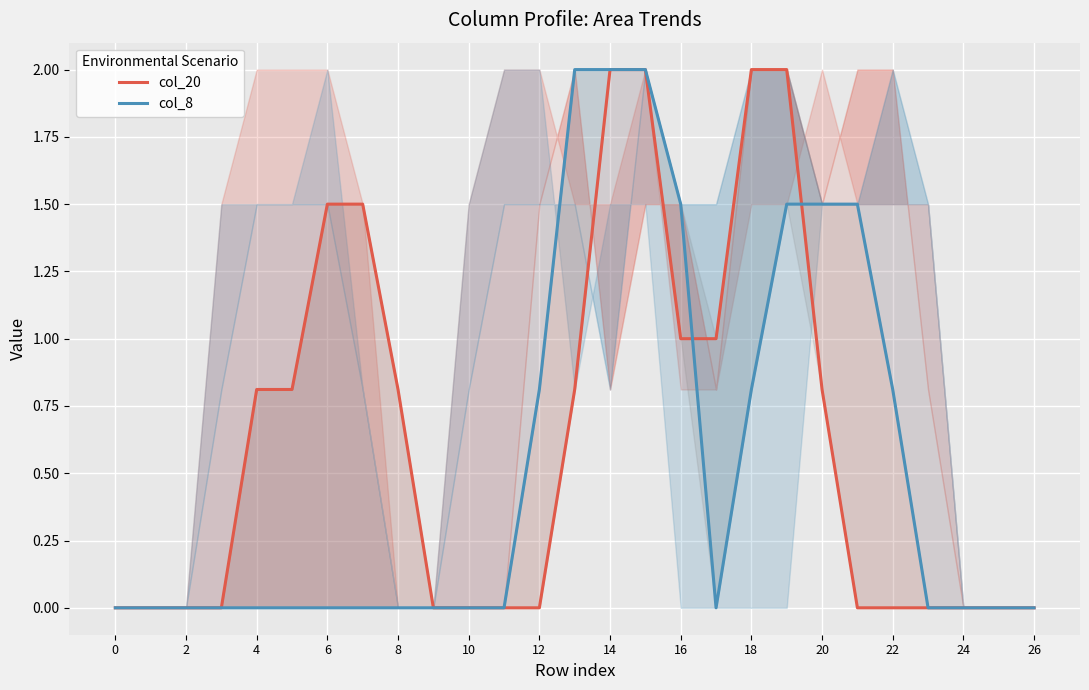

The col_20 series shows 0.0 at 22. True or false?

True